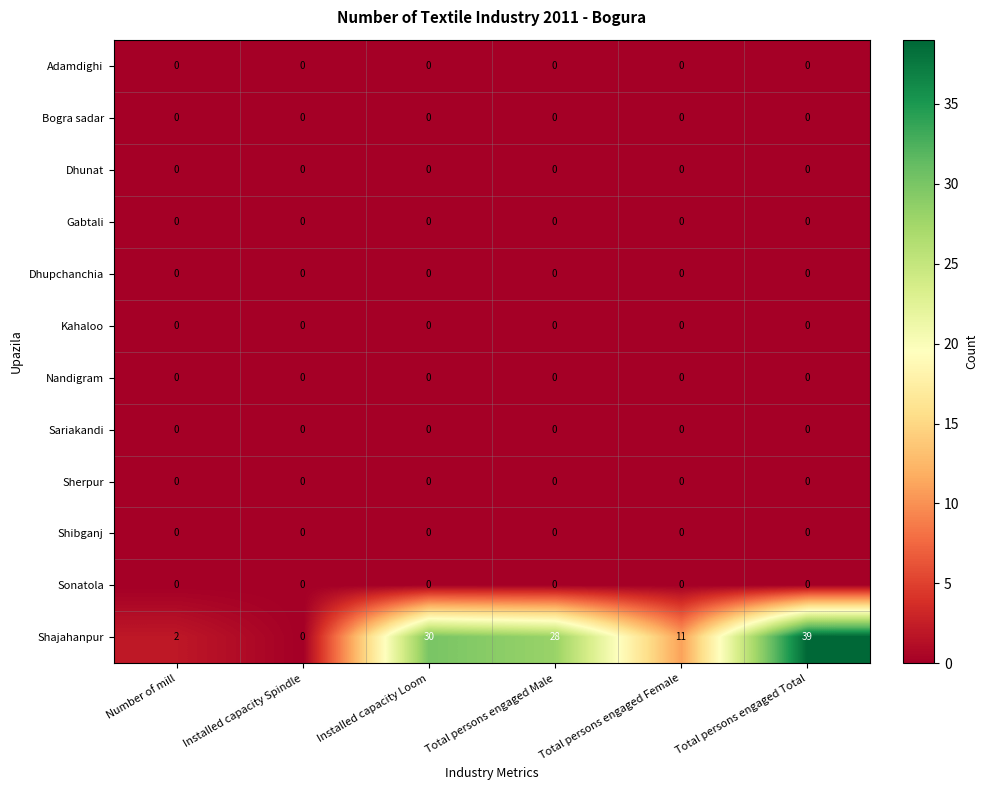

What is the difference between the highest and lowest values at Number of mill?

2